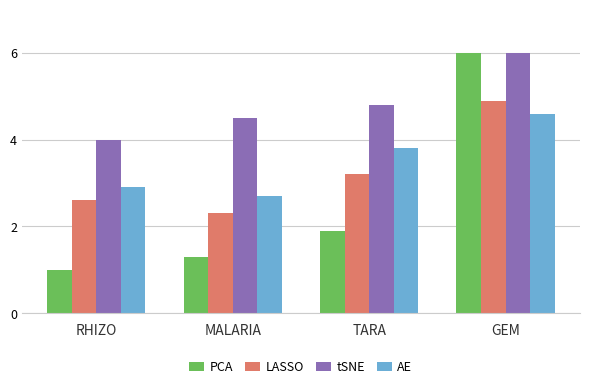

Reading left to right, what are all the values shown in this chart?

PCA: RHIZO=1.0	MALARIA=1.3	TARA=1.9	GEM=6.0
LASSO: RHIZO=2.6	MALARIA=2.3	TARA=3.2	GEM=4.9
tSNE: RHIZO=4.0	MALARIA=4.5	TARA=4.8	GEM=6.0
AE: RHIZO=2.9	MALARIA=2.7	TARA=3.8	GEM=4.6